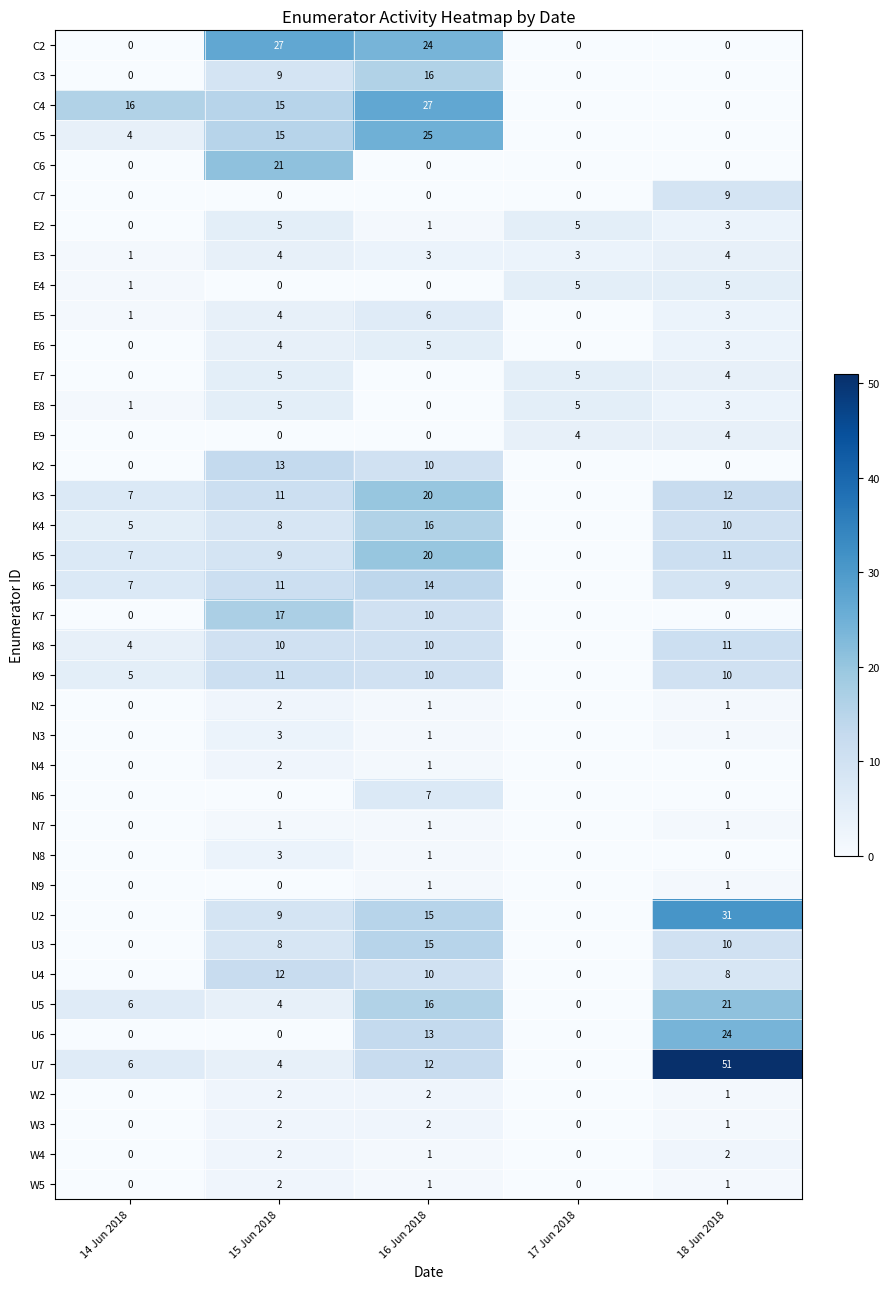

How many categories are shown in the chart?

5